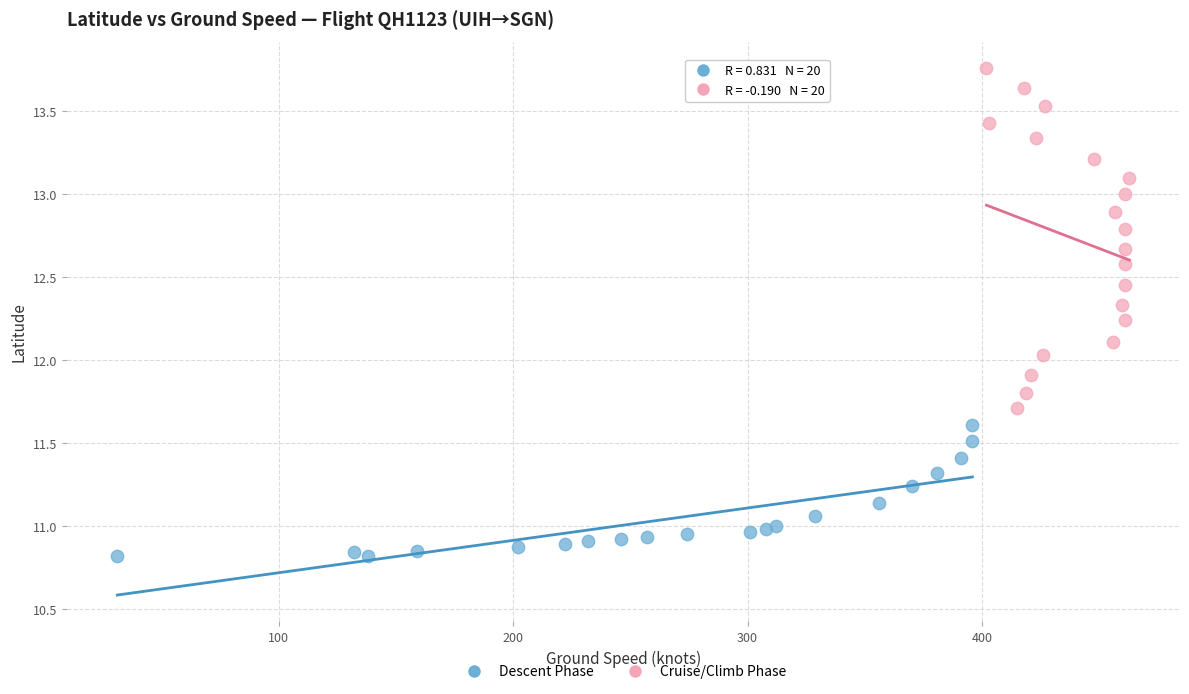

Which series reaches the minimum Y coordinate?

Descent Phase